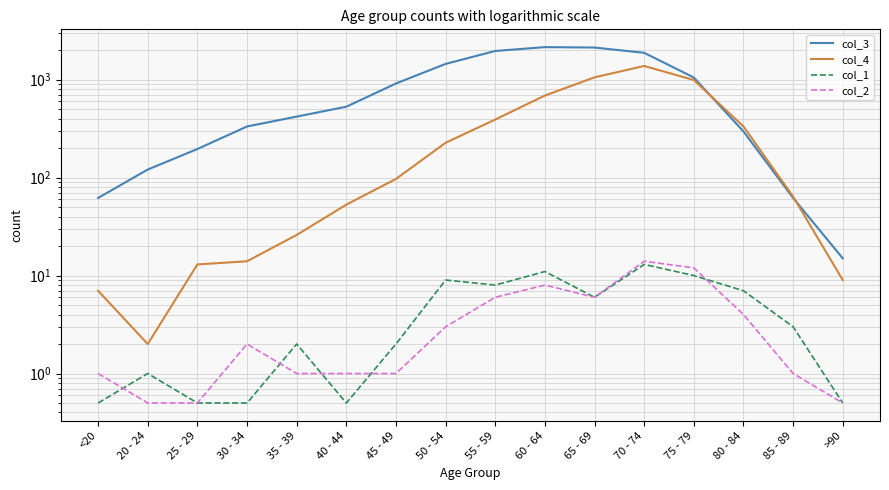

What is the label of the 5th point from the left?

35 - 39